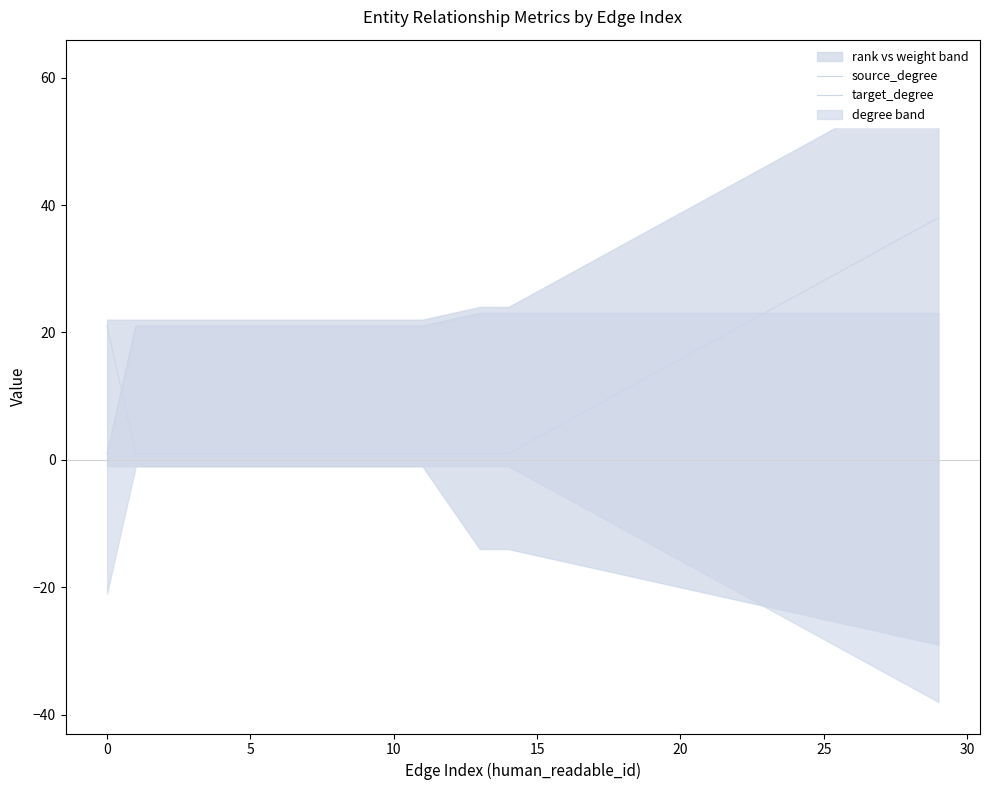

The target_degree series shows 1 at 10. True or false?

True